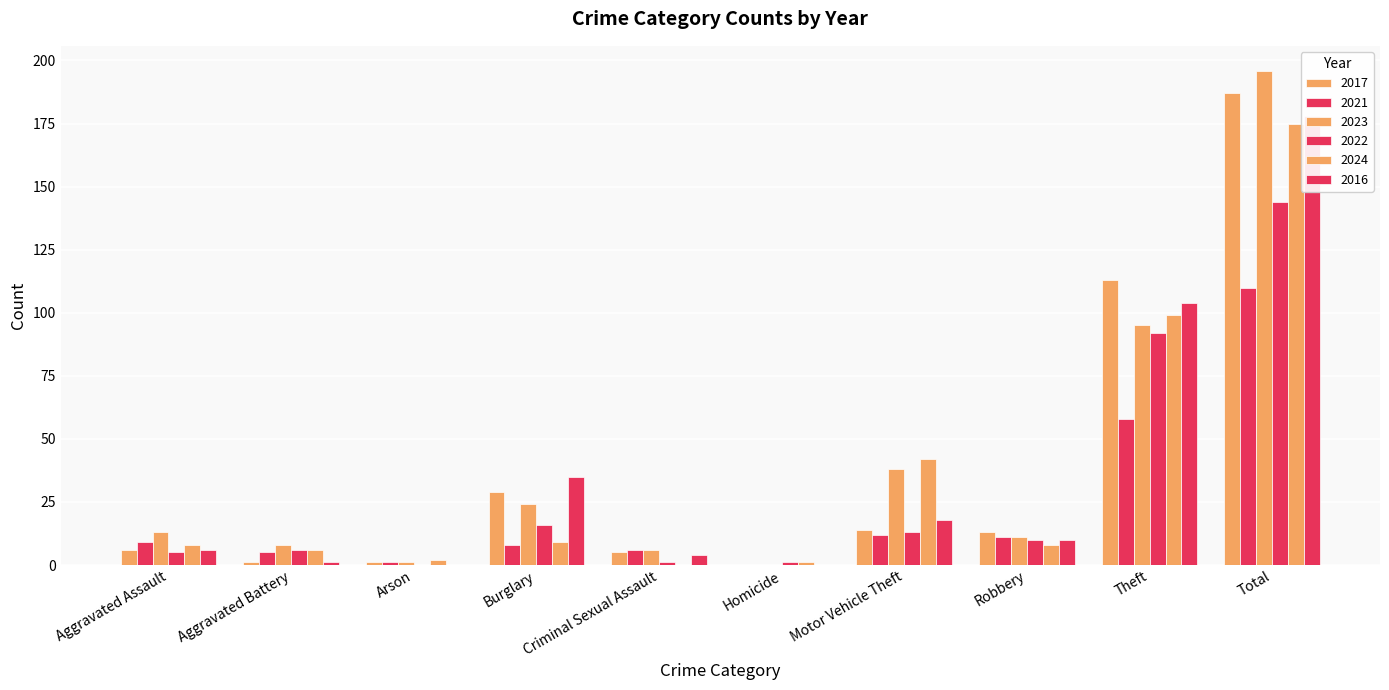

Where does the 2024 series first go above 8?

Burglary